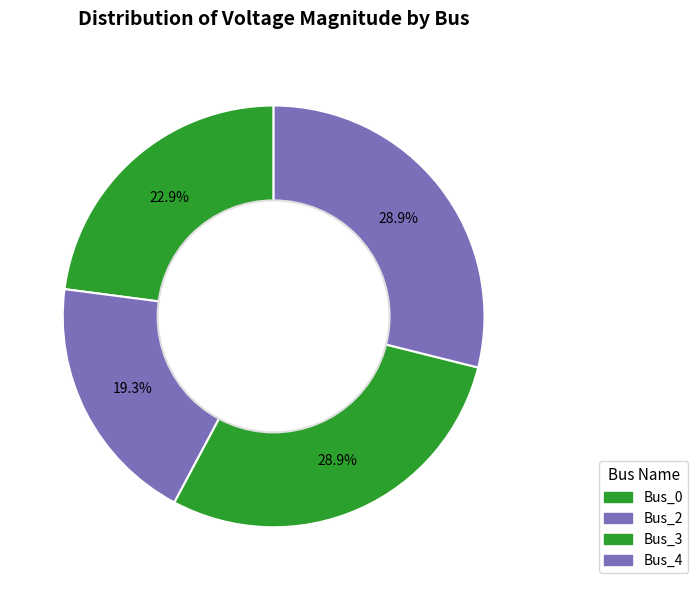

True or false: Bus_3 accounts for 29% of the total.

True